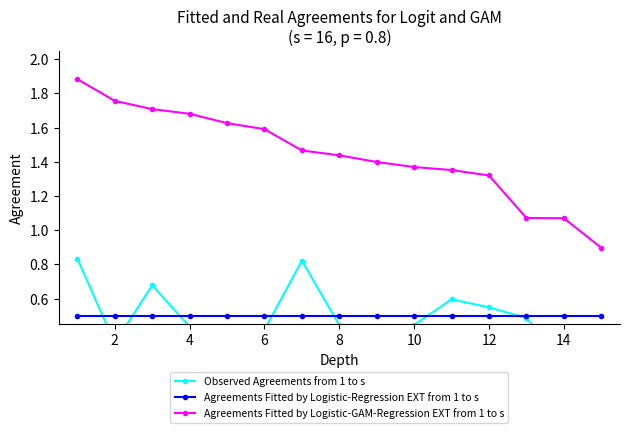

Reading left to right, list all the values displayed in this chart.

Observed Agreements from 1 to s: 0.8	0.3	0.7	0.4	0.3	0.4	0.8	0.4	0.3	0.4	0.6	0.5	0.5	0.2	0.3
Agreements Fitted by Logistic-Regression EXT from 1 to s: 0.5	0.5	0.5	0.5	0.5	0.5	0.5	0.5	0.5	0.5	0.5	0.5	0.5	0.5	0.5
Agreements Fitted by Logistic-GAM-Regression EXT from 1 to s: 1.9	1.8	1.7	1.7	1.6	1.6	1.5	1.4	1.4	1.4	1.4	1.3	1.1	1.1	0.9